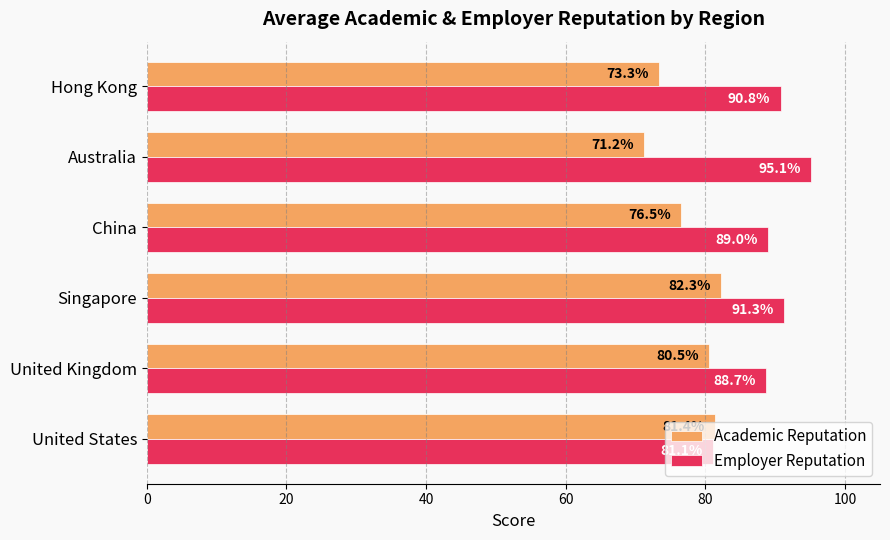

What is the sum of the Academic Reputation values at Singapore and United States?

163.7